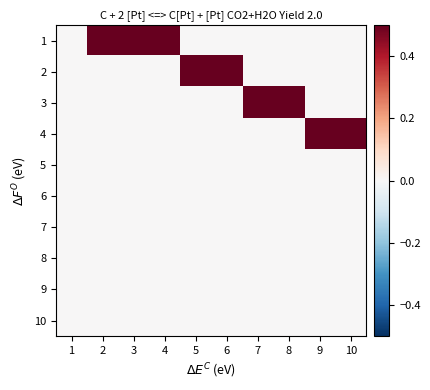

How many series are shown in this chart?

10